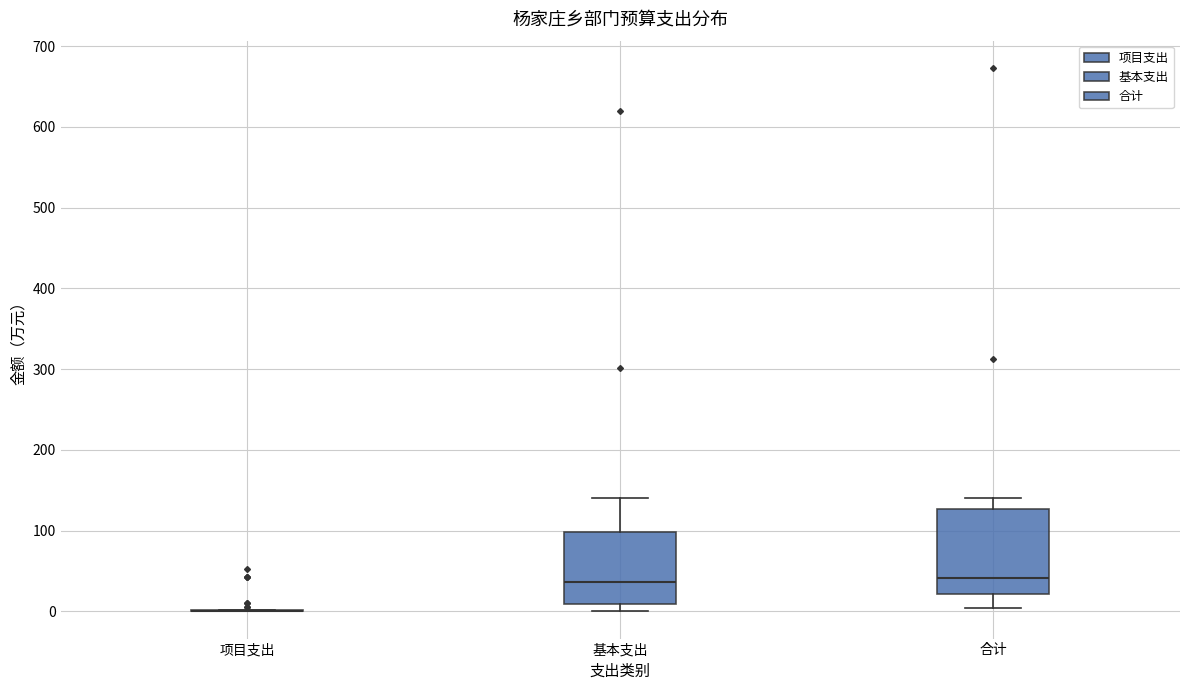

Comparing the boxes themselves (not the whiskers), which one is the tallest?

合计